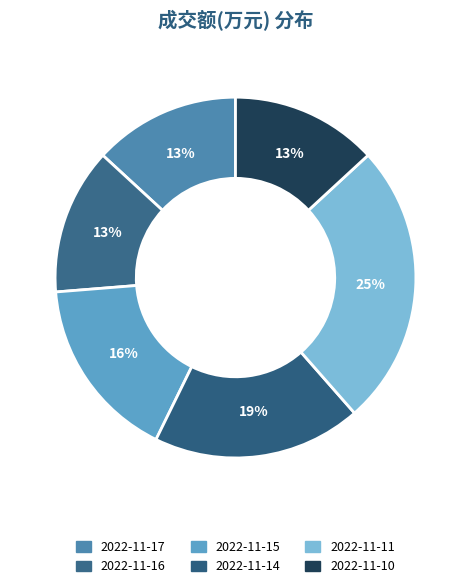

What percentage is NOT represented by 2022-11-14?

81.3%